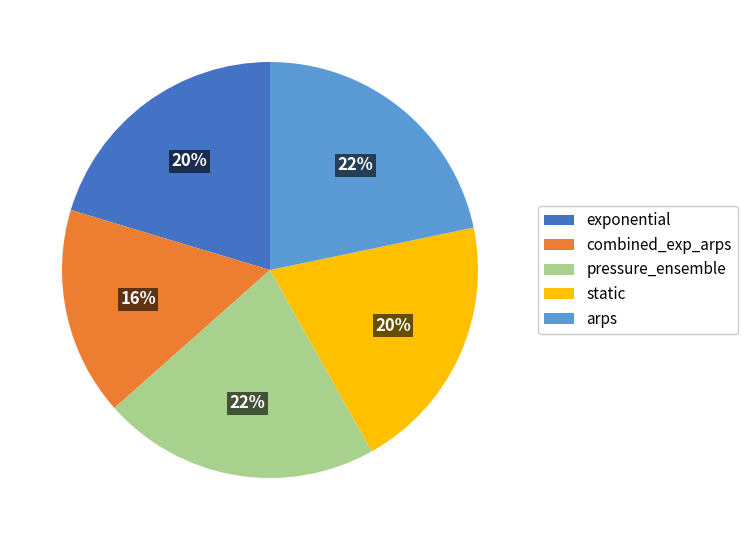

To the nearest percent, what is the average slice percentage?

20%